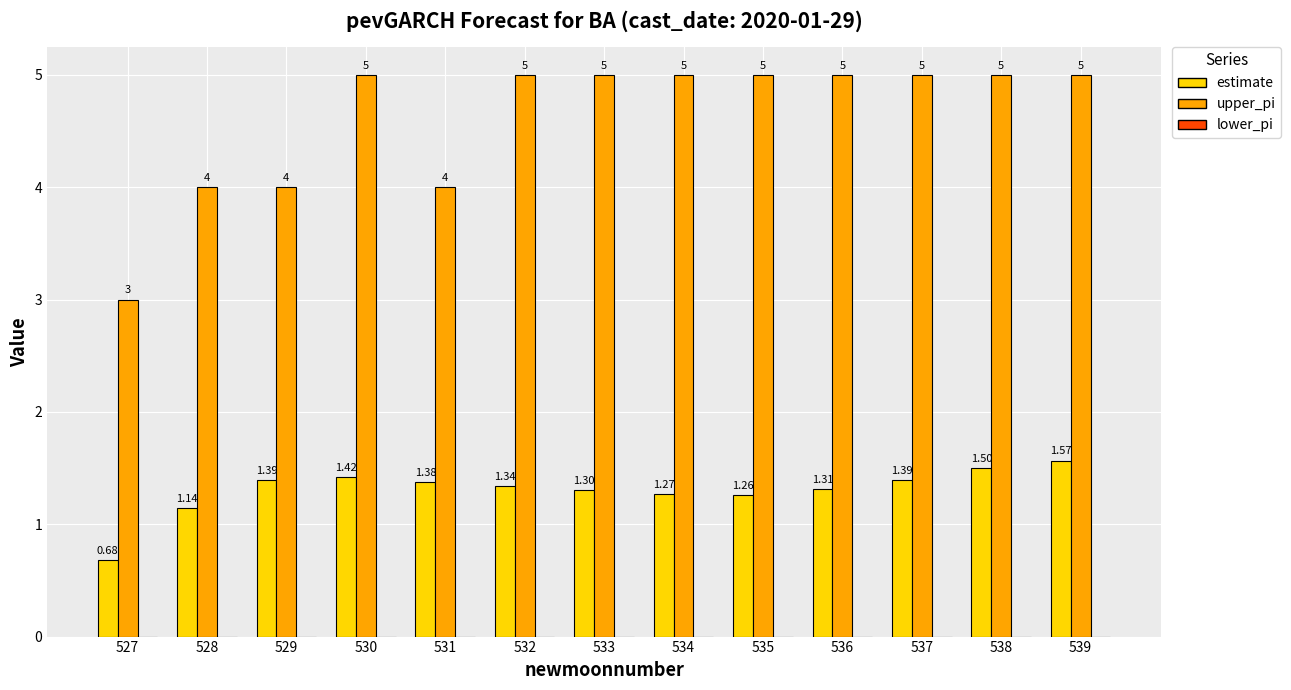

How many groups of bars are there?

13